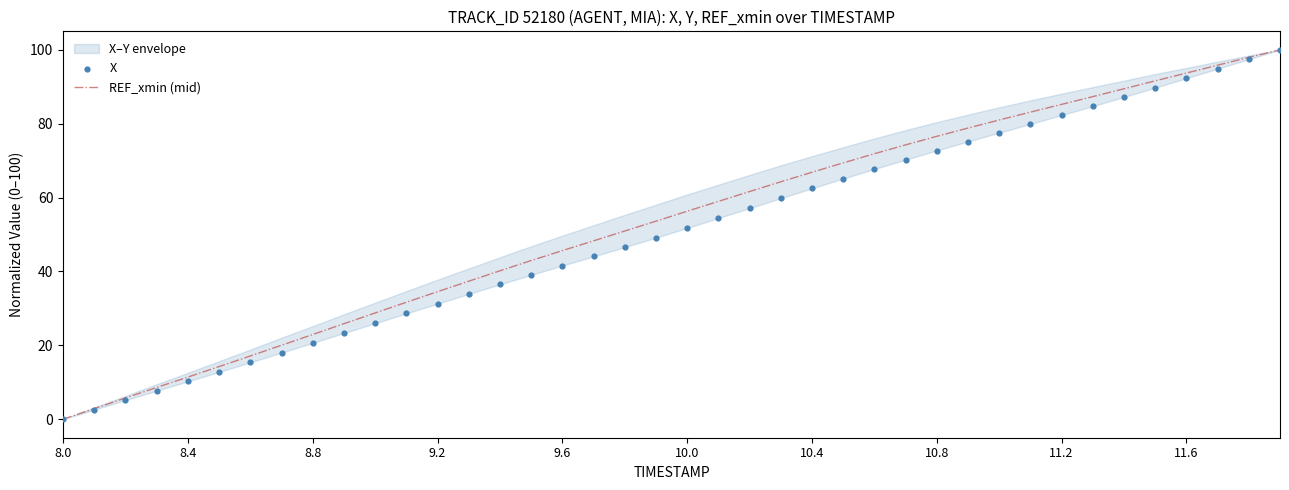

Which series has the largest Y range (max minus min)?

REF_xmin (mid)